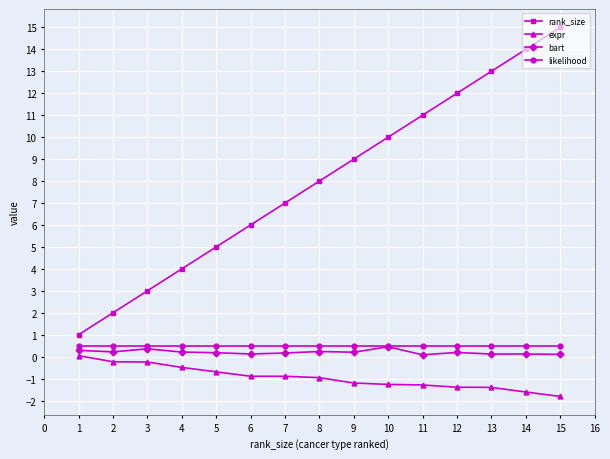

True or false: bart has more than 1 interior local peaks.

True